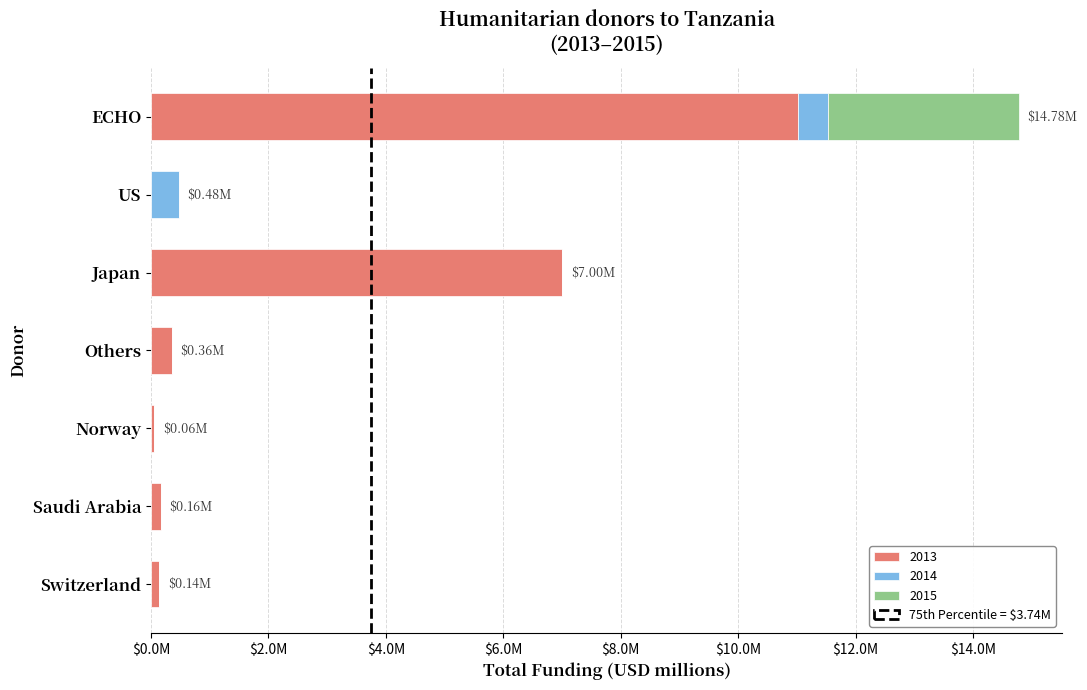

Rank the series at Saudi Arabia from highest to lowest value.

2013, 2014, 2015